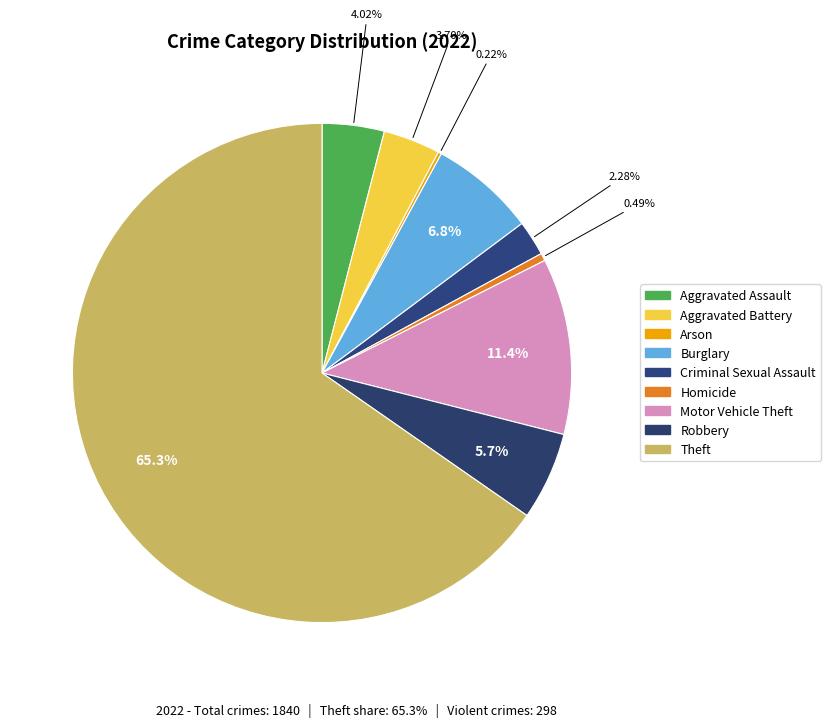

Which has a higher value, Homicide or Motor Vehicle Theft?

Motor Vehicle Theft